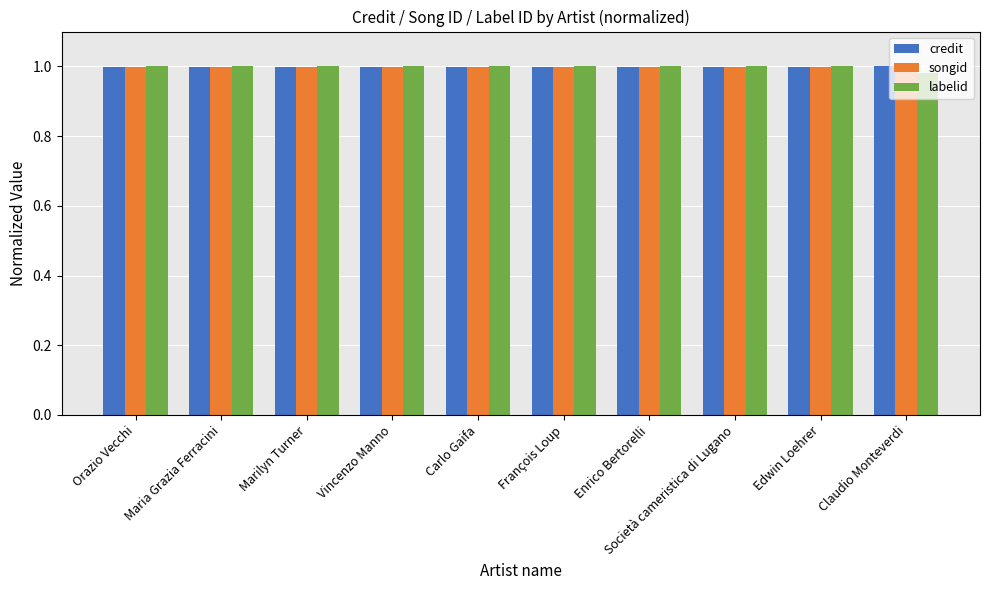

How many bars are there in total?

30